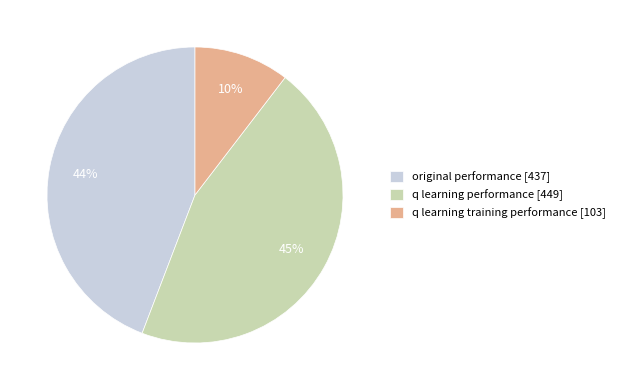

True or false: original performance accounts for 44% of the total.

True